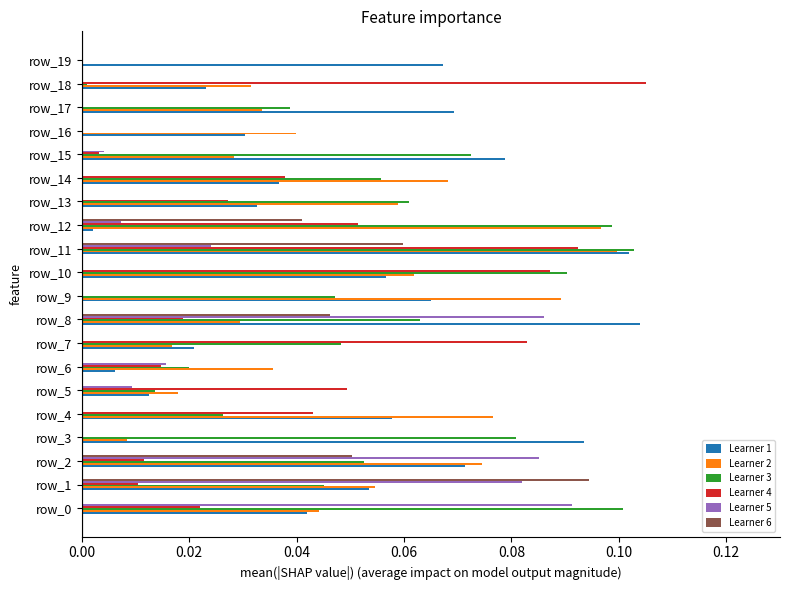

At which category is the sum across all series the highest?

row_11